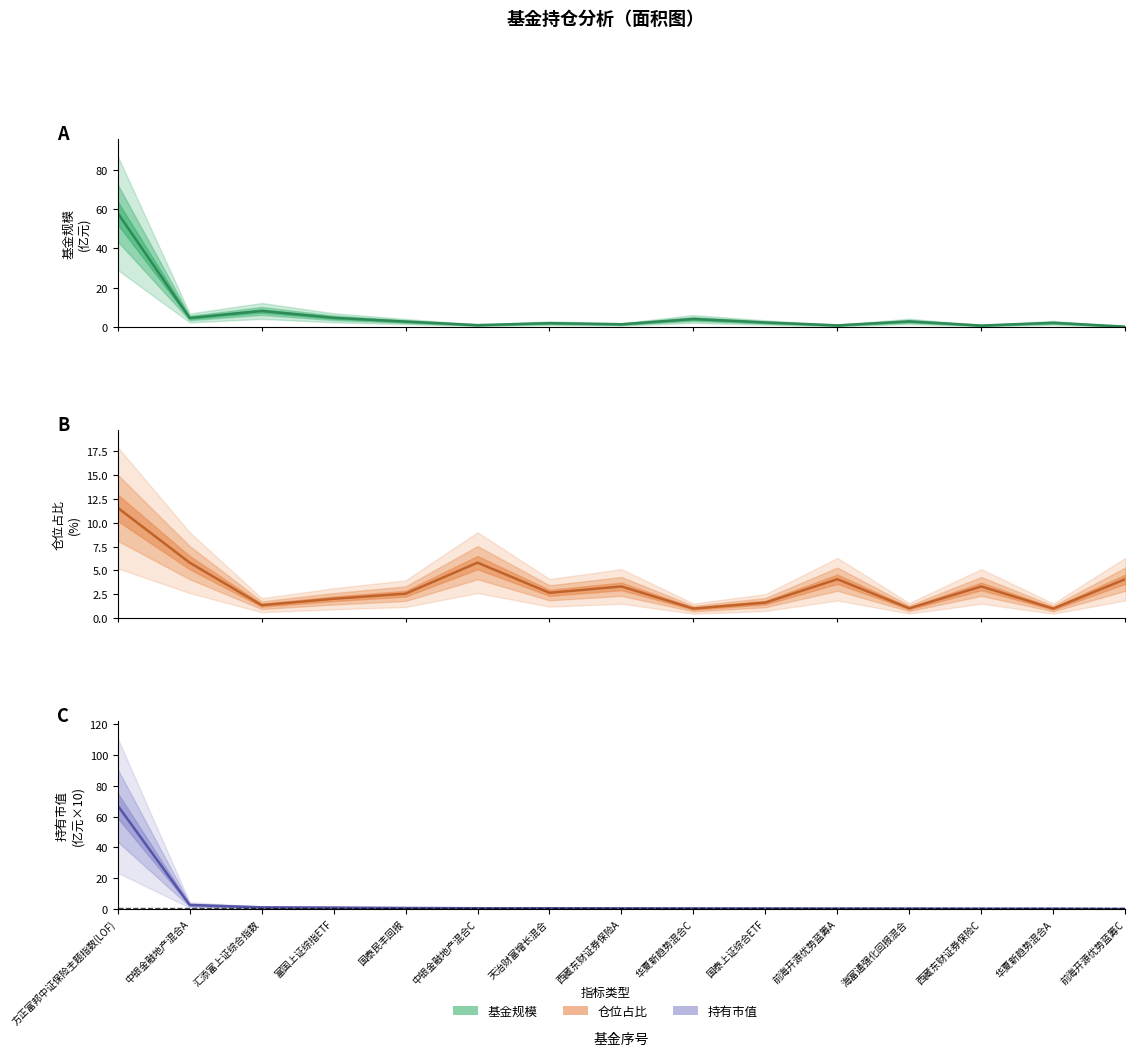

In 仓位占比, how many points are higher than both neighbors (excluding endpoints)?

4